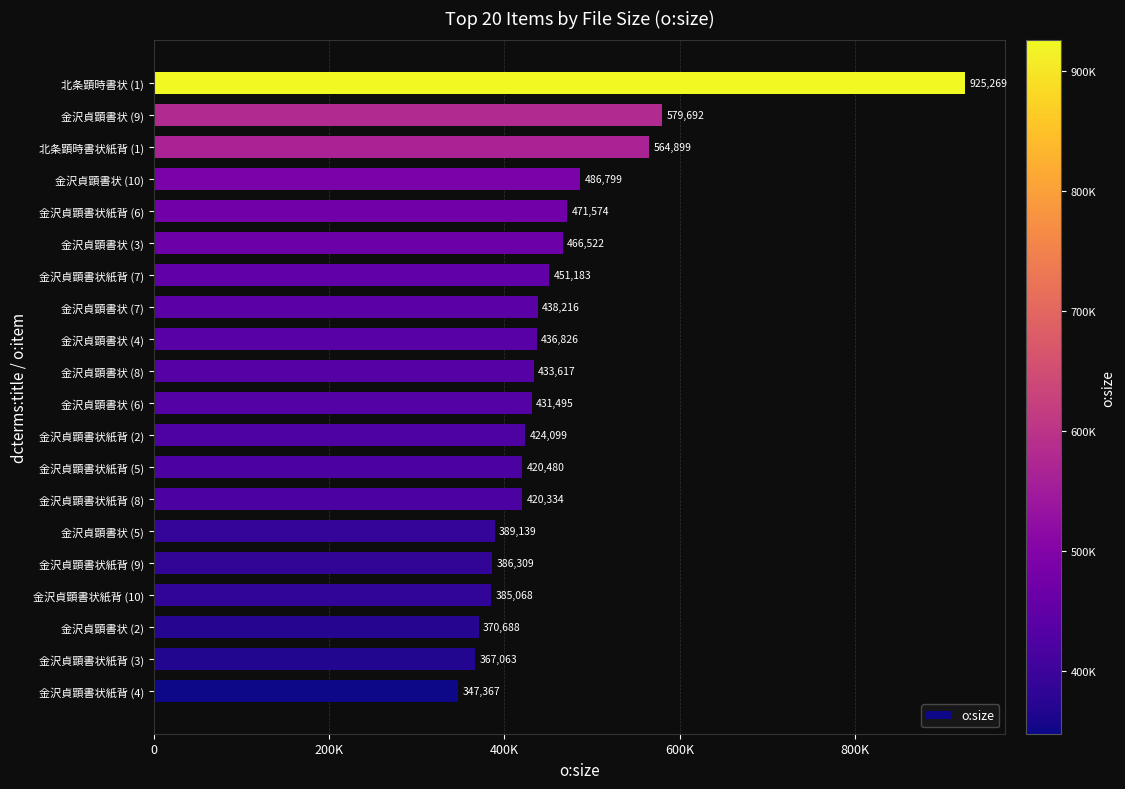

What is the smallest value displayed?

347367